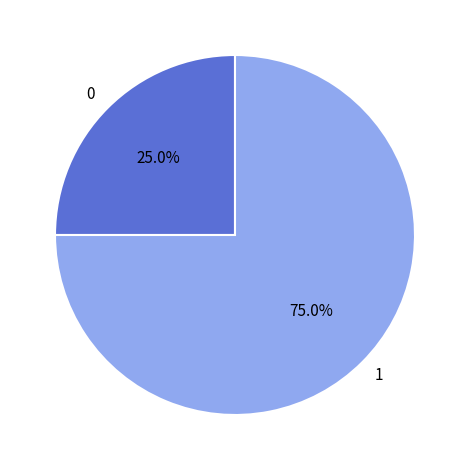

The 0 slice represents 16% of the pie. True or false?

False